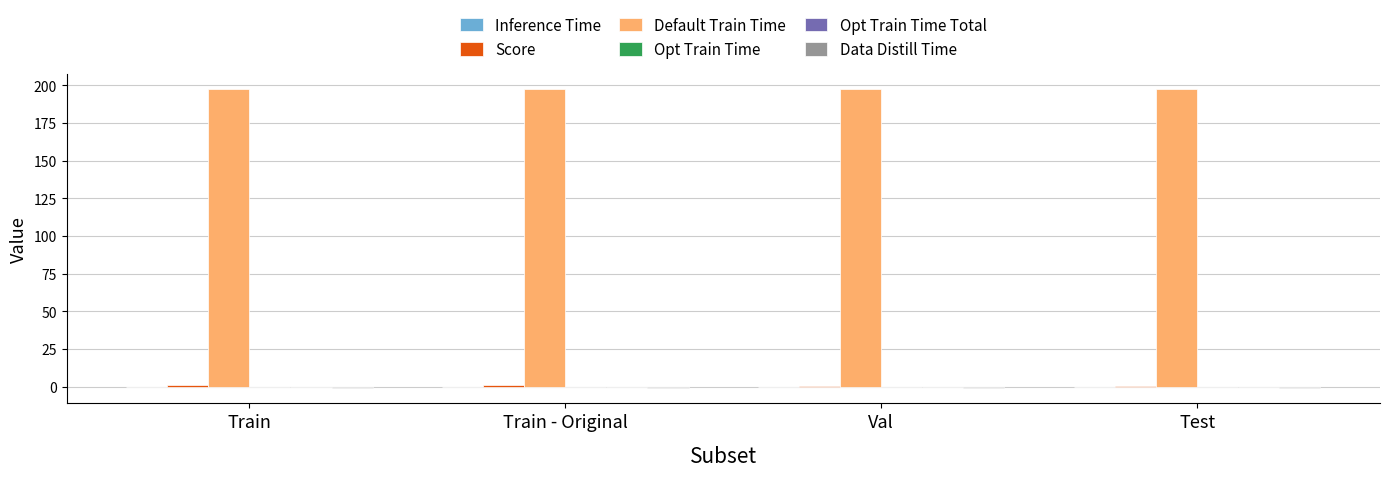

Where is Opt Train Time nearest to the value 0?

Train